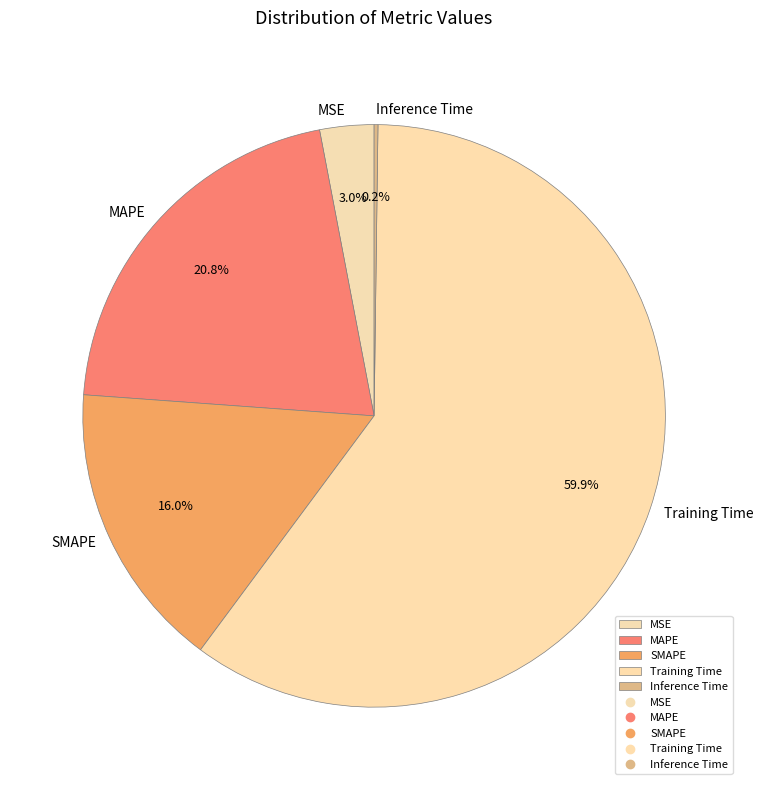

Between MSE and Training Time, which is larger?

Training Time